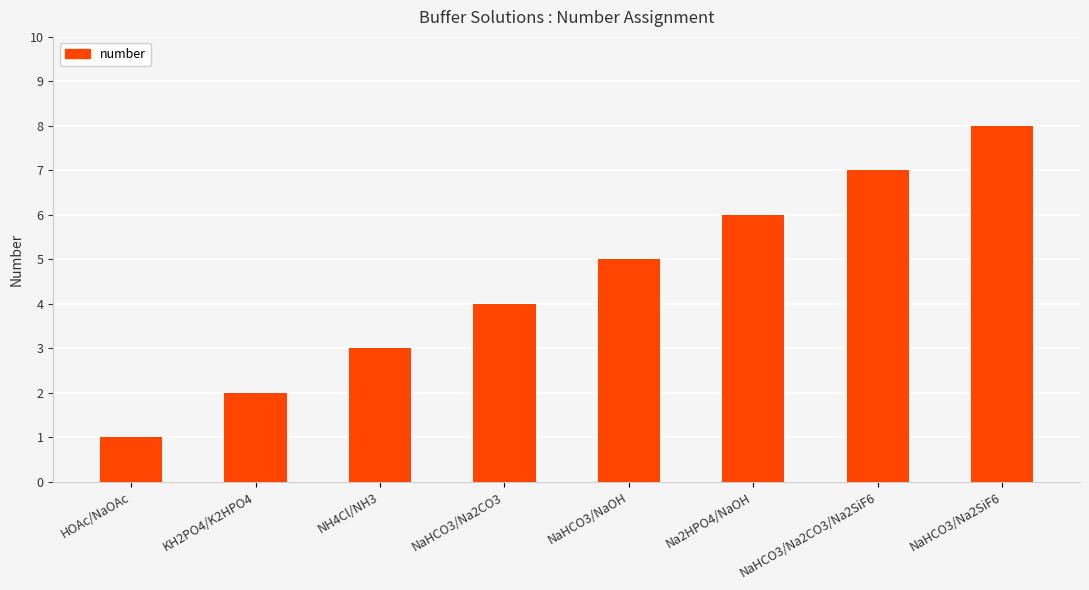

Reading left to right, extract all data points from this chart.

HOAc/NaOAc=1	KH2PO4/K2HPO4=2	NH4Cl/NH3=3	NaHCO3/Na2CO3=4	NaHCO3/NaOH=5	Na2HPO4/NaOH=6	NaHCO3/Na2CO3/Na2SiF6=7	NaHCO3/Na2SiF6=8